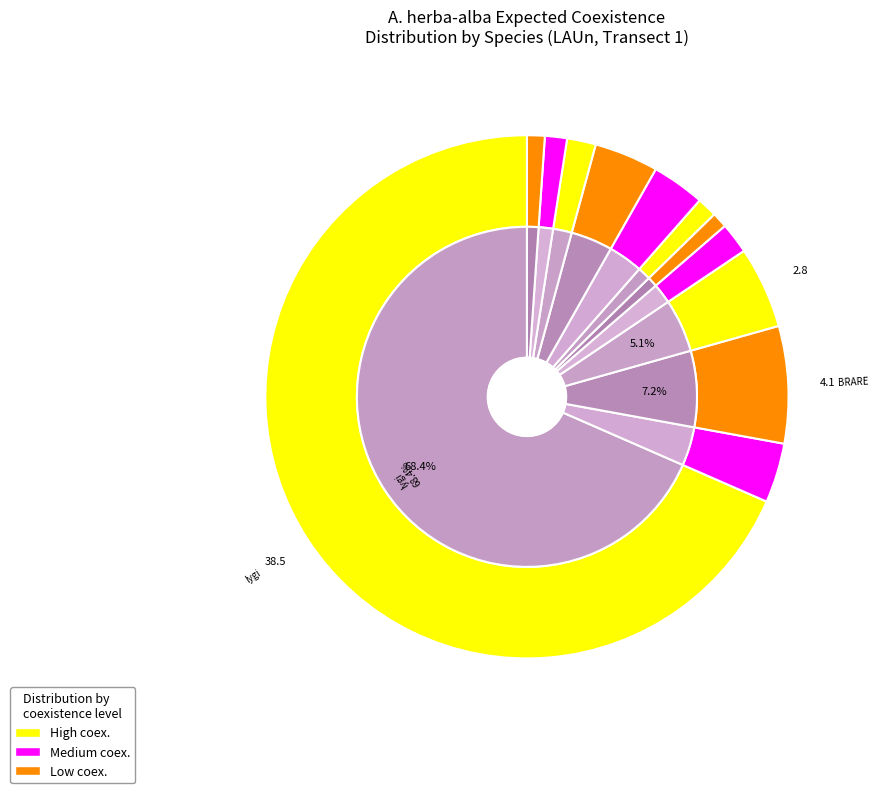

To the nearest percent, what portion does lygi represent?

68%